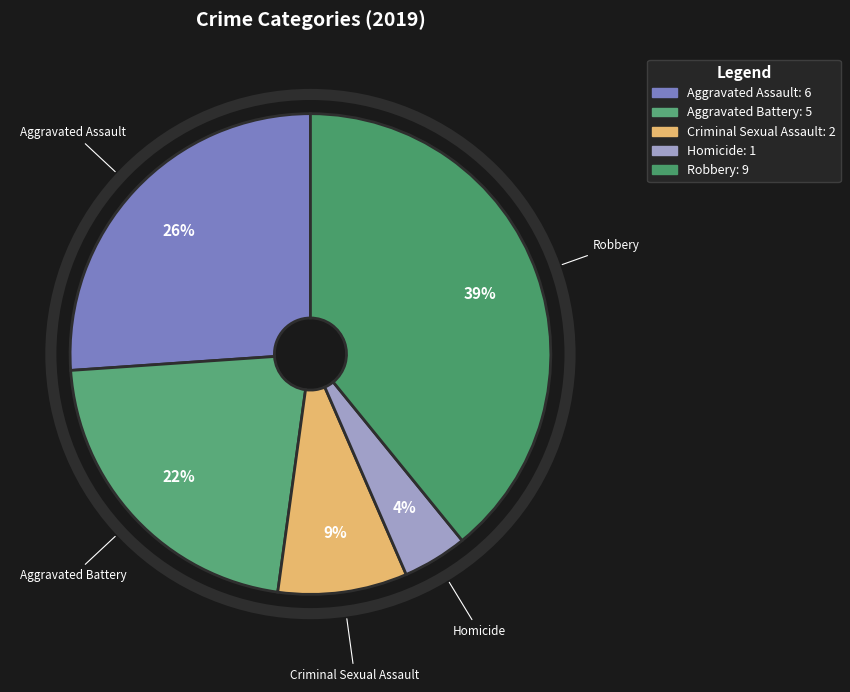

Count the number of slices in the pie.

5